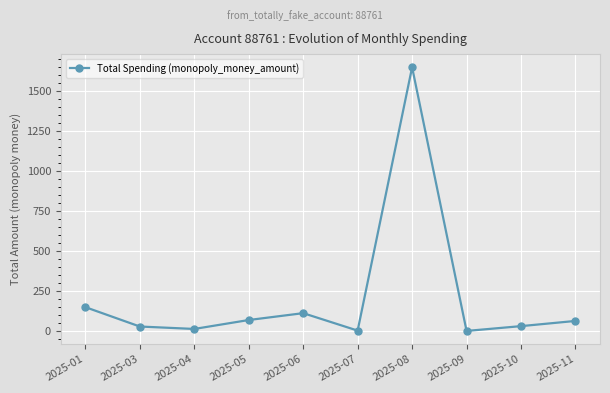

What is the average value?

213.2